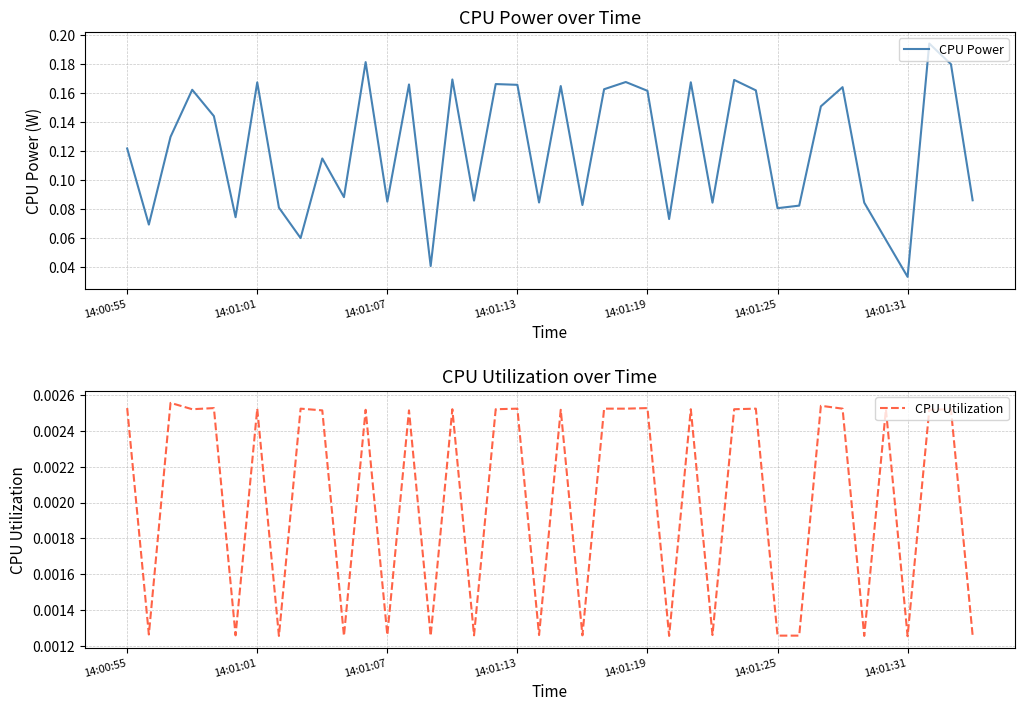

Rank the series by their average value, from highest to lowest.

CPU Power, CPU Utilization